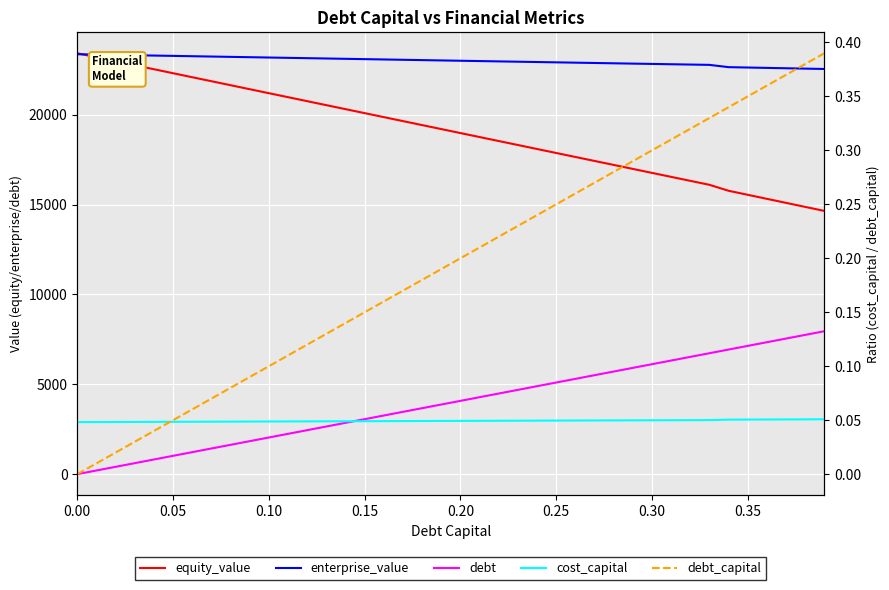

What is the difference between the maximum and second lowest values in the debt_capital series?

0.4